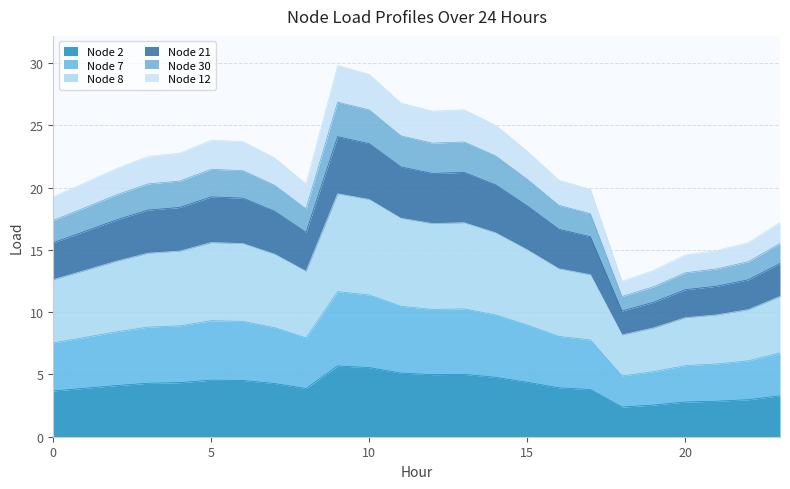

At which category does Node 7 reach its first local peak?

5